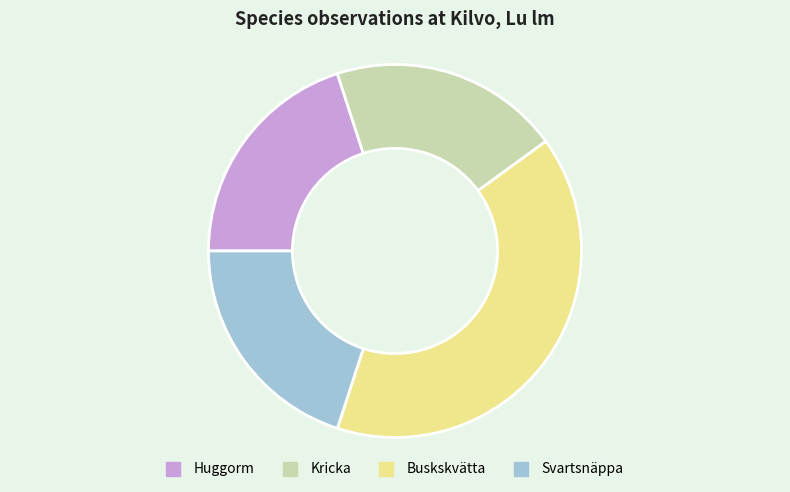

Combined, do Svartsnäppa and Buskskvätta account for over 50%?

Yes